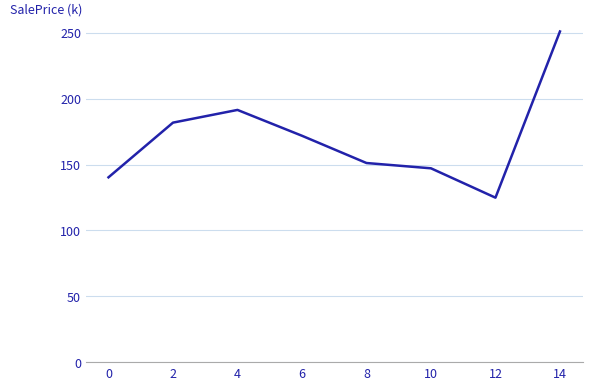

What is the sum of the values at 4 and 0?

331.7